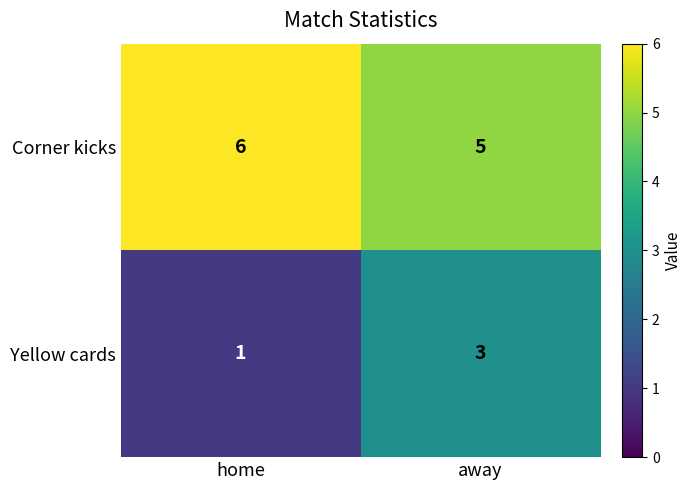

At which category is the sum across all series the highest?

away